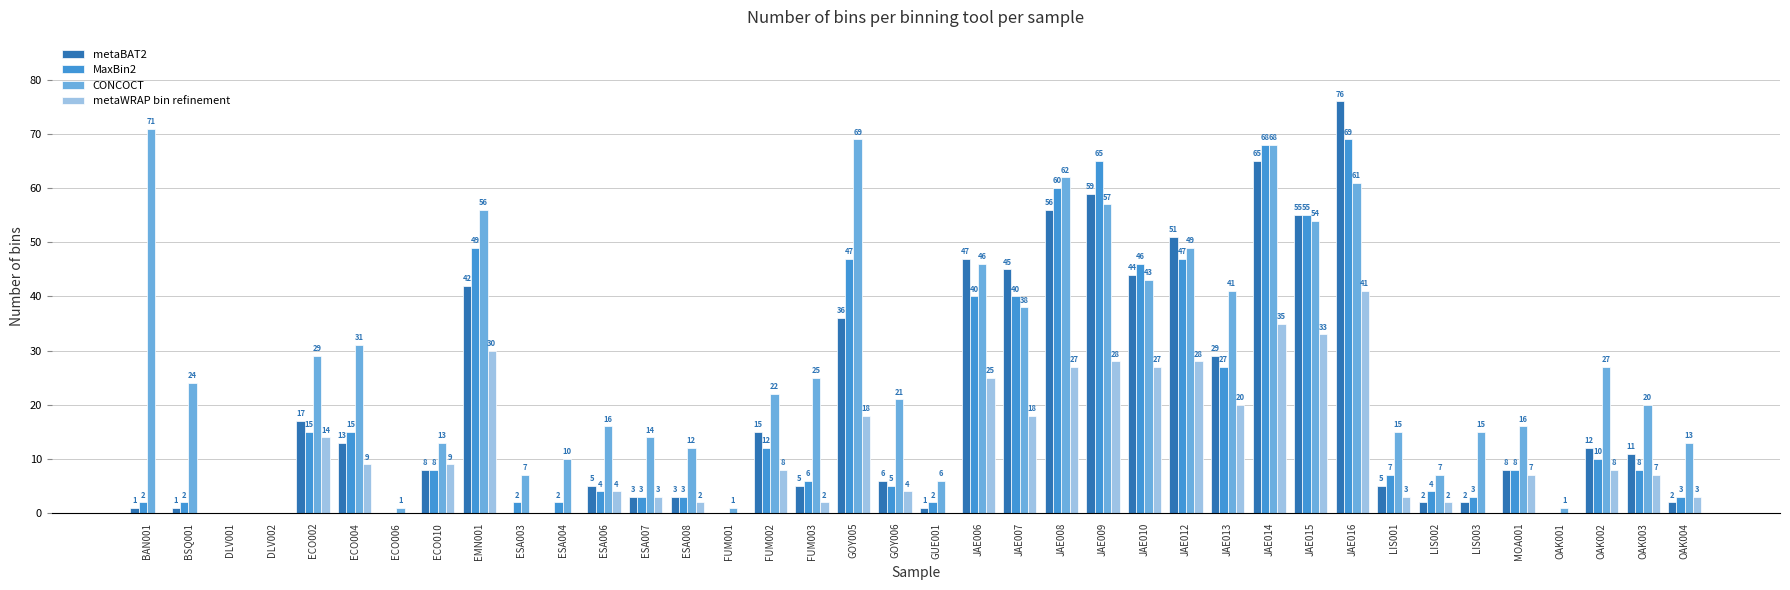

Between JAE009 and JAE015, which series saw the biggest shift?

MaxBin2